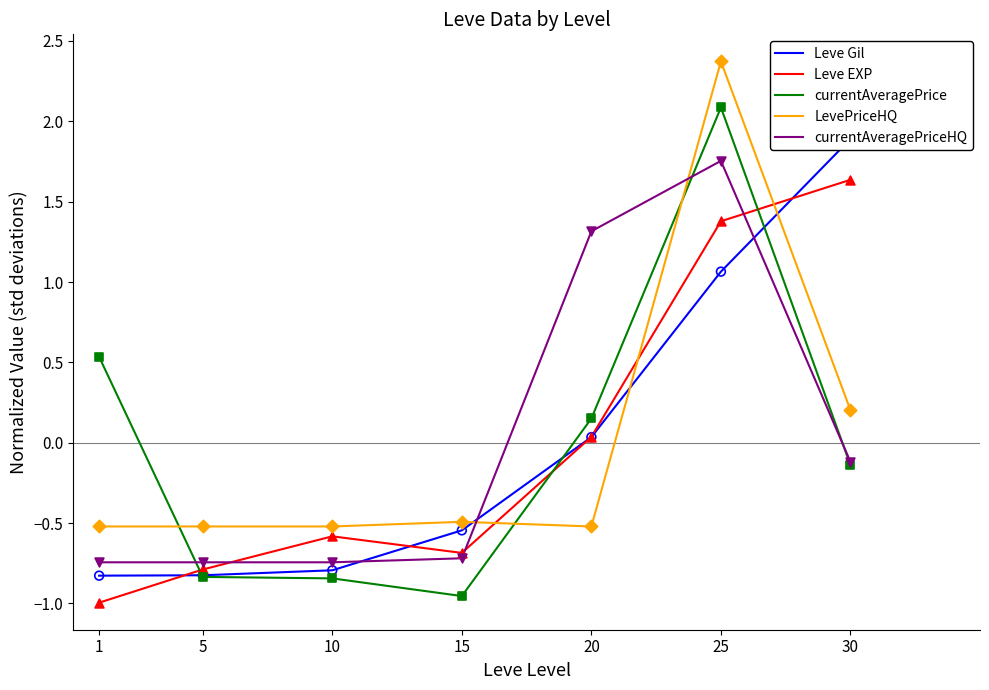

Which series has the largest total across all categories?

Leve EXP